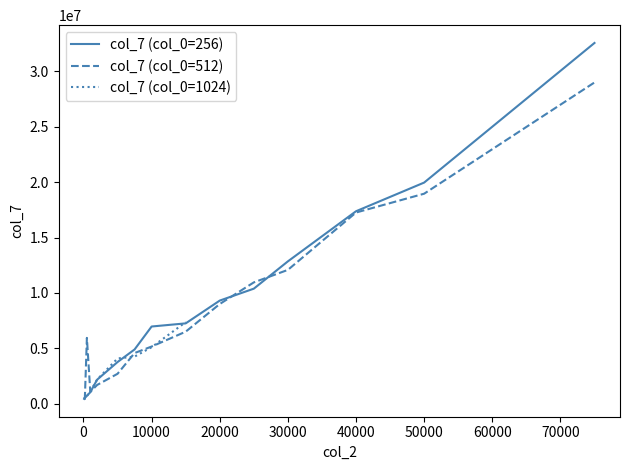

Between which two adjacent categories do col_7 (256) and col_7 (512) first intersect?

100 and 200